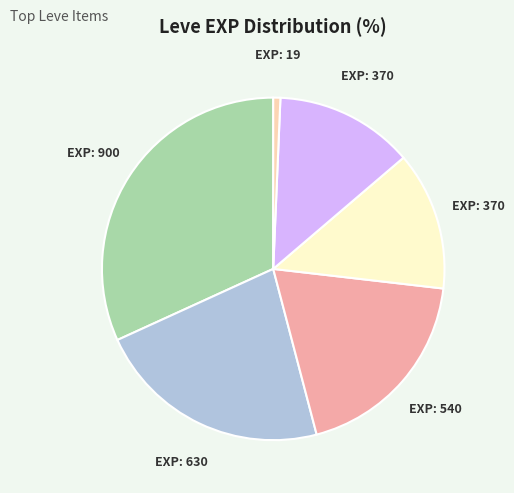

Does any single category account for the majority?

No